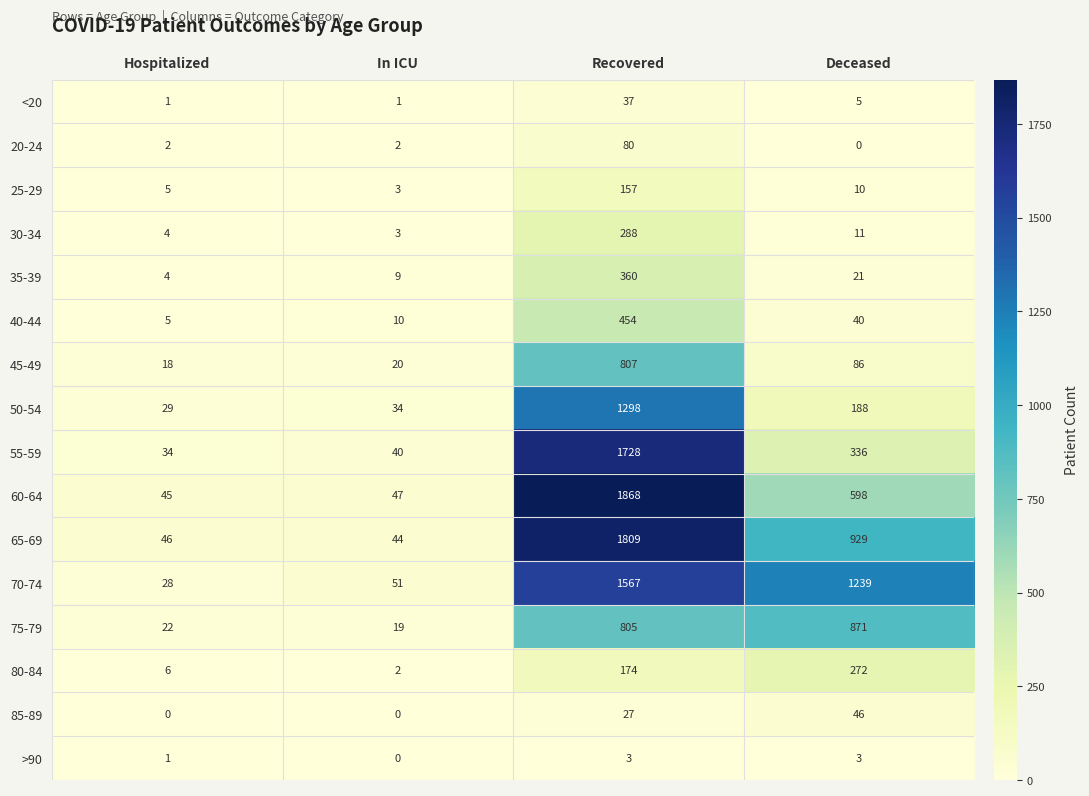

What is the difference between the second highest and minimum values in the 50-54 series?

159